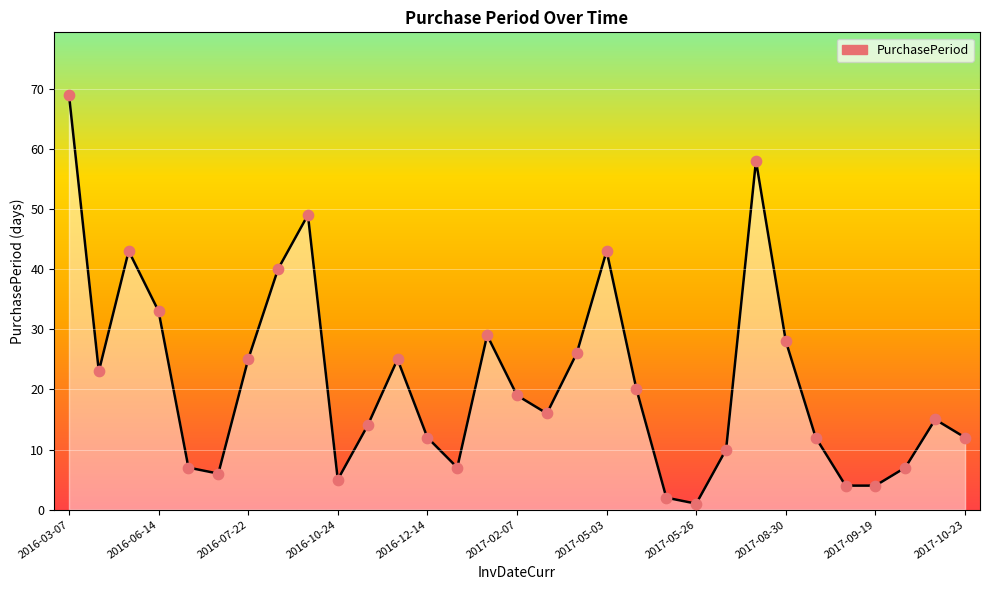

What is the maximum value shown in the chart?

69